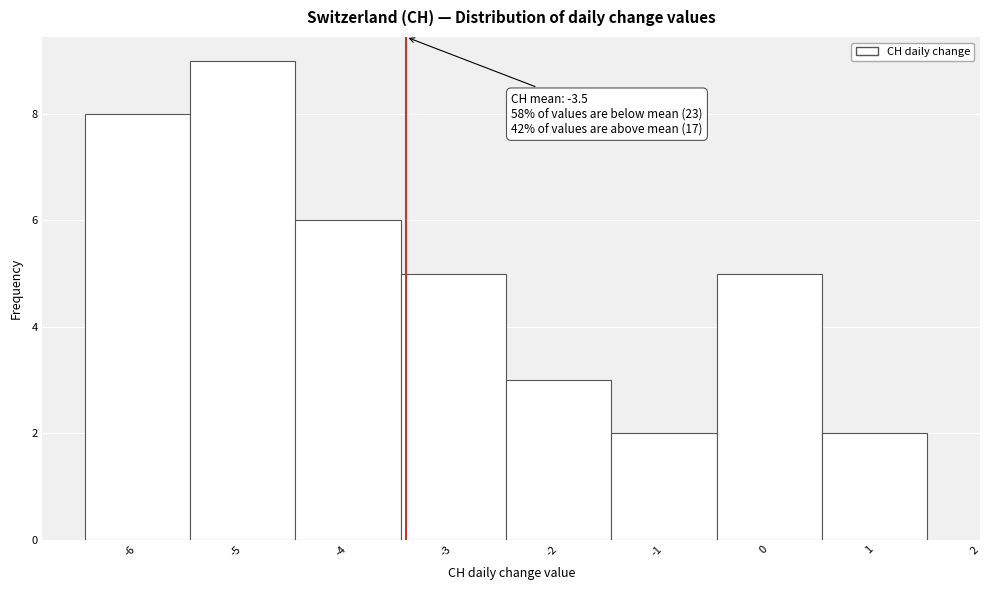

Which range on the x-axis has the tallest bar?

-5.5 to -4.5